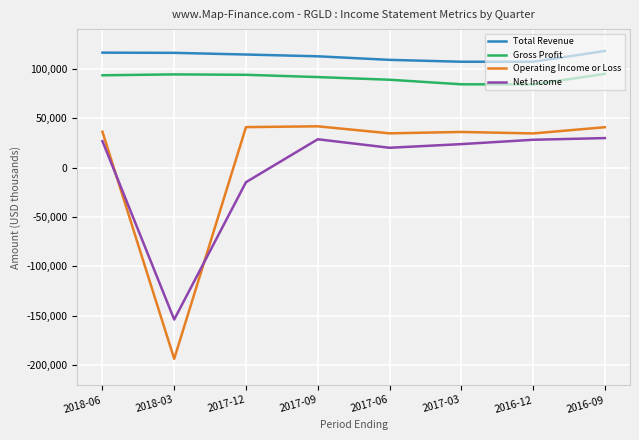

True or false: Net Income and Gross Profit intersect in this chart.

False